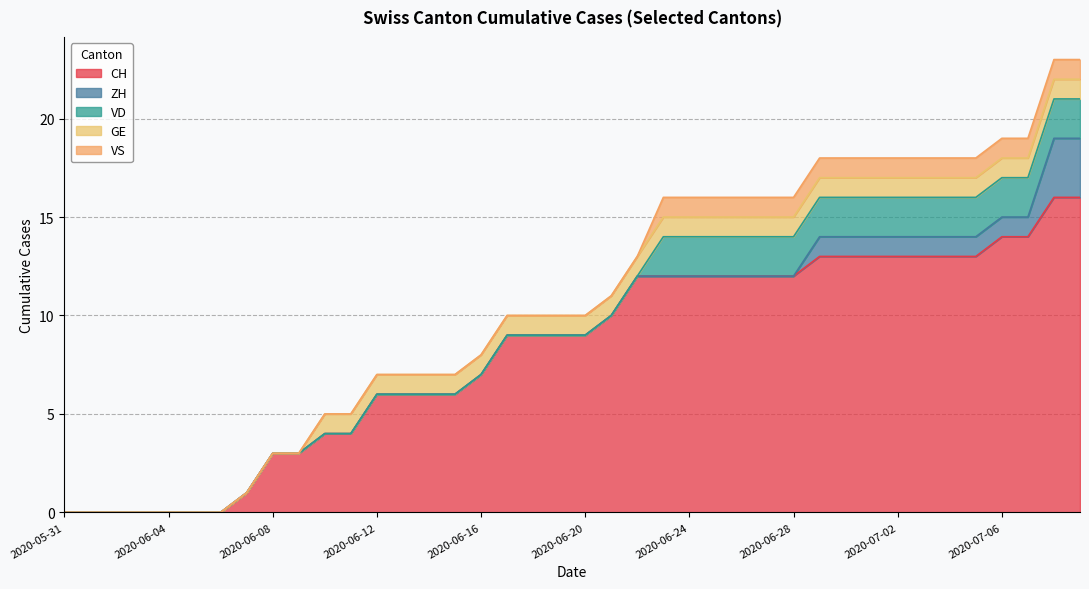

At how many categories does at least one series exceed 4?

28